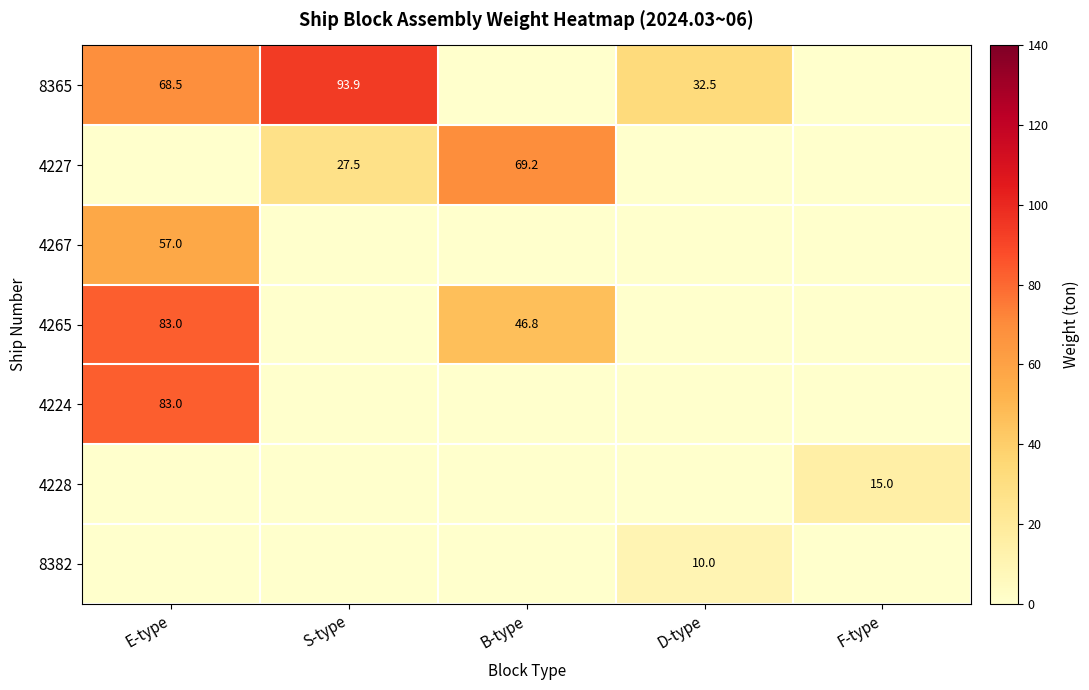

Is it true that 4265 equals 121.3 at E-type?

False